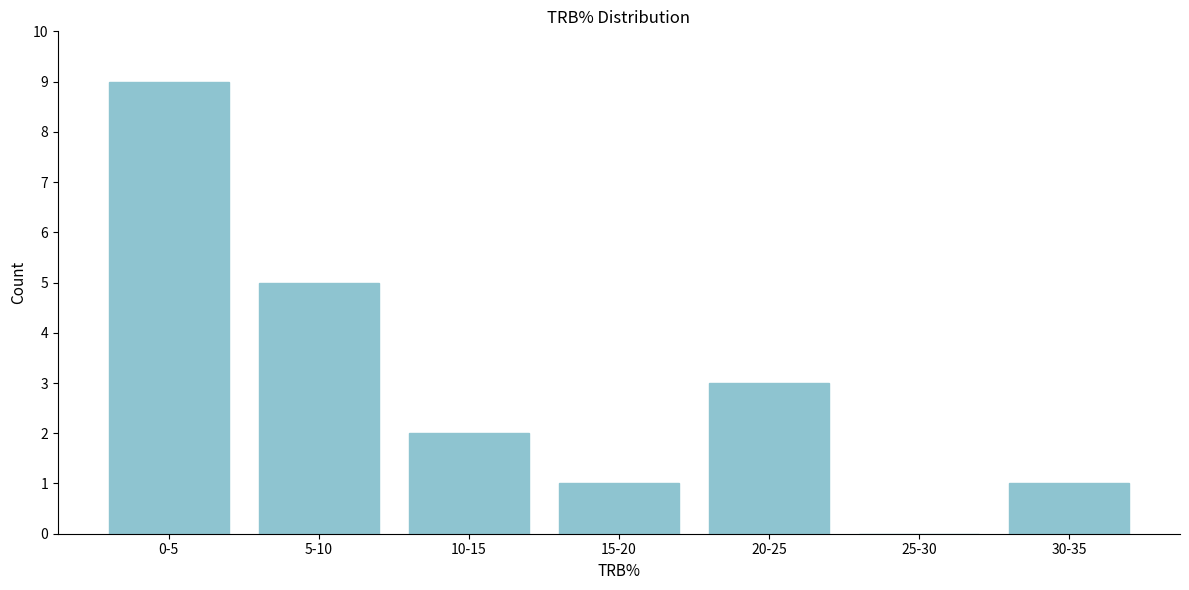

Reading left to right, transcribe all the data shown in this chart.

0-5=9	5-10=5	10-15=2	15-20=1	20-25=3	25-30=0	30-35=1